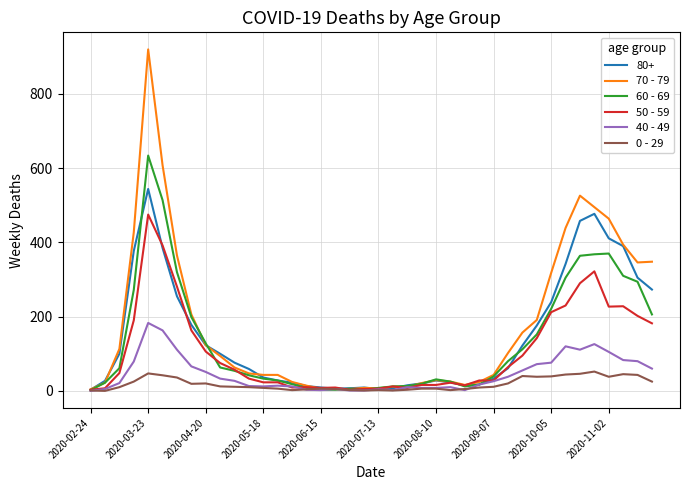

List the series in order of their peak value, lowest first.

0 - 29, 40 - 49, 50 - 59, 80+, 60 - 69, 70 - 79